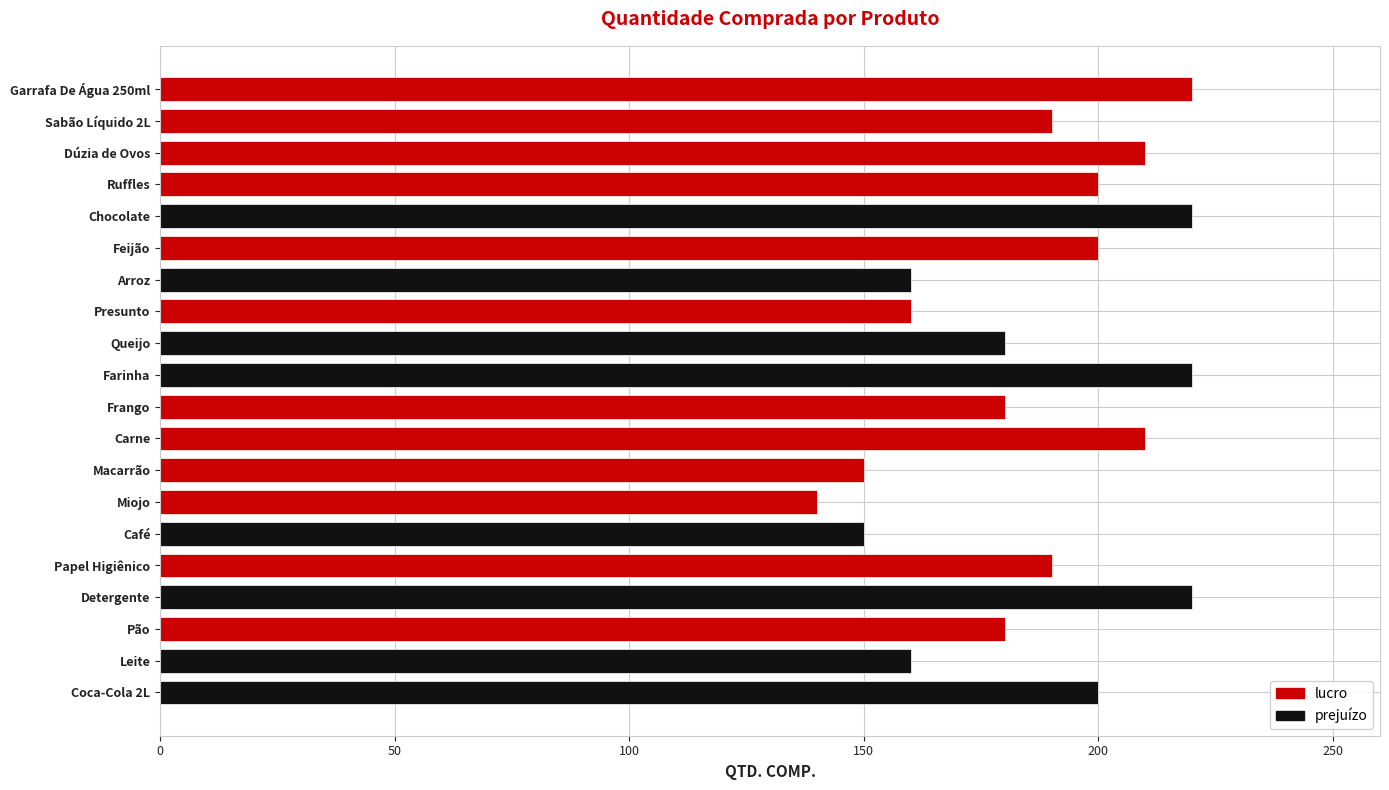

Rank the categories by value from lowest to highest.

Miojo, Café, Macarrão, Leite, Presunto, Arroz, Pão, Frango, Queijo, Papel Higiênico, Sabão Líquido 2L, Coca-Cola 2L, Feijão, Ruffles, Carne, Dúzia de Ovos, Detergente, Farinha, Chocolate, Garrafa De Água 250ml